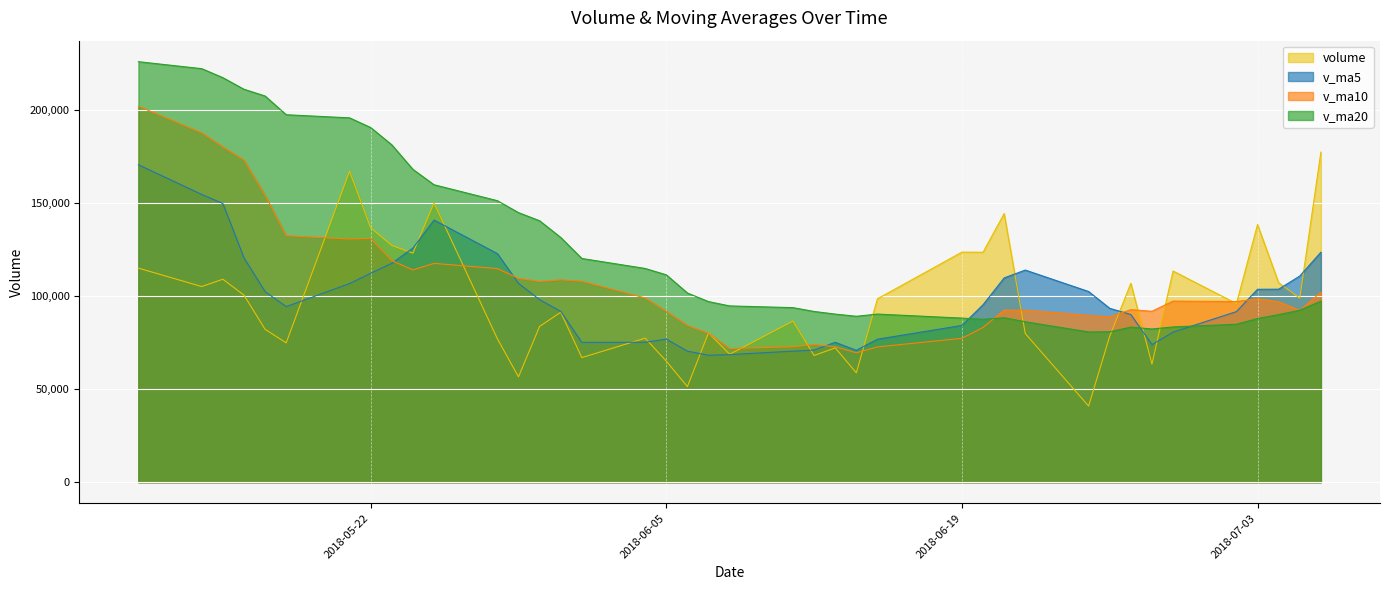

After their last crossing, which series has the higher values: v_ma20 or v_ma10?

v_ma10